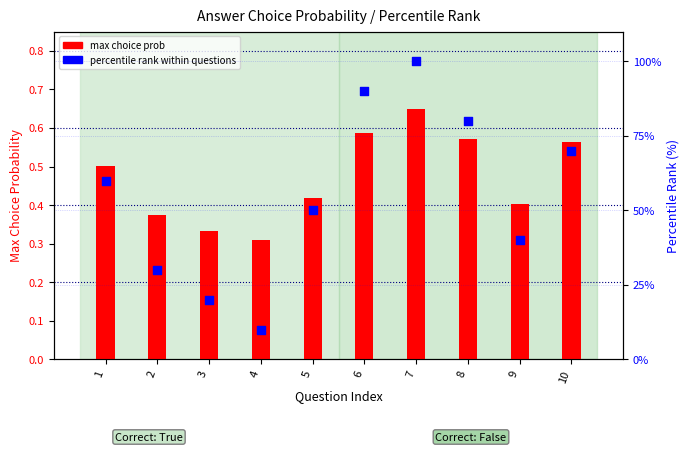

Which series has the largest total across all categories?

percentile rank within questions